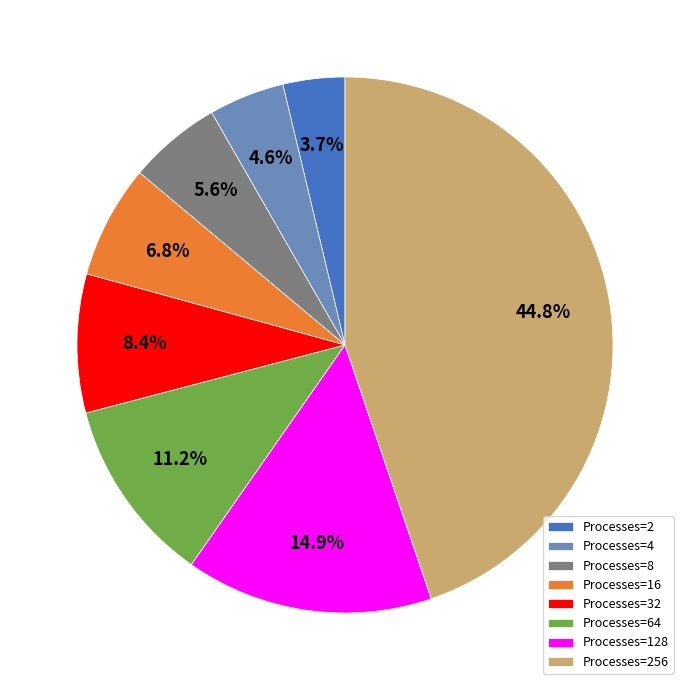

To the nearest percent, what is the average slice percentage?

12%